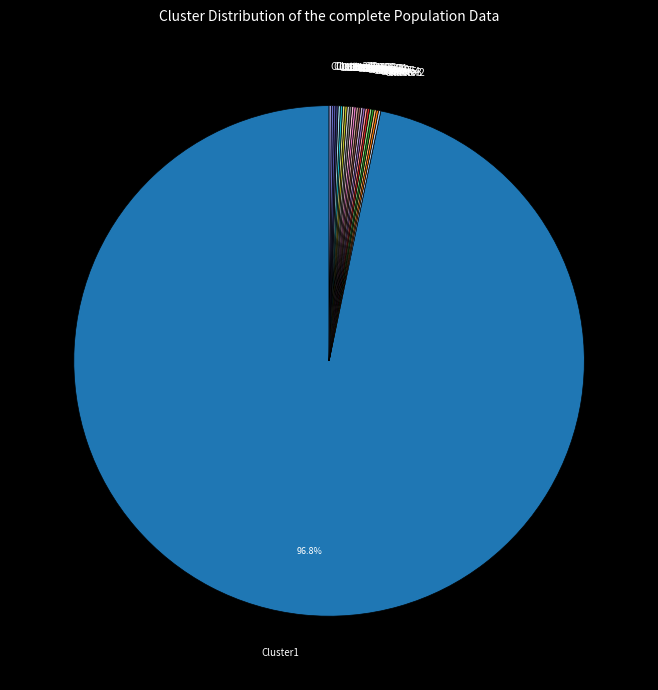

Is there a majority slice in this chart?

Yes